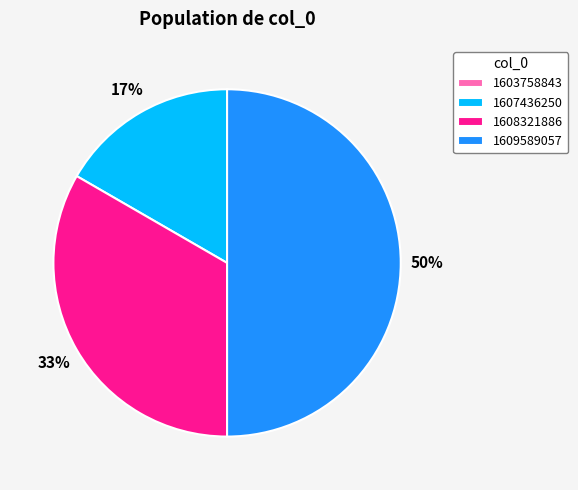

Between 1607436250 and 1609589057, which is larger?

1609589057